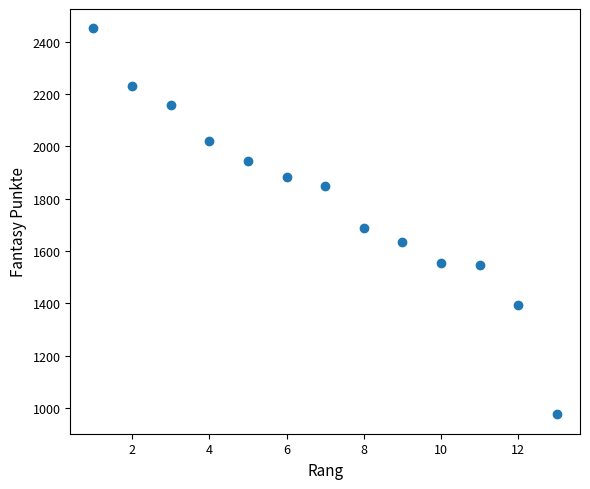

What is the range of X values (max minus min)?

12